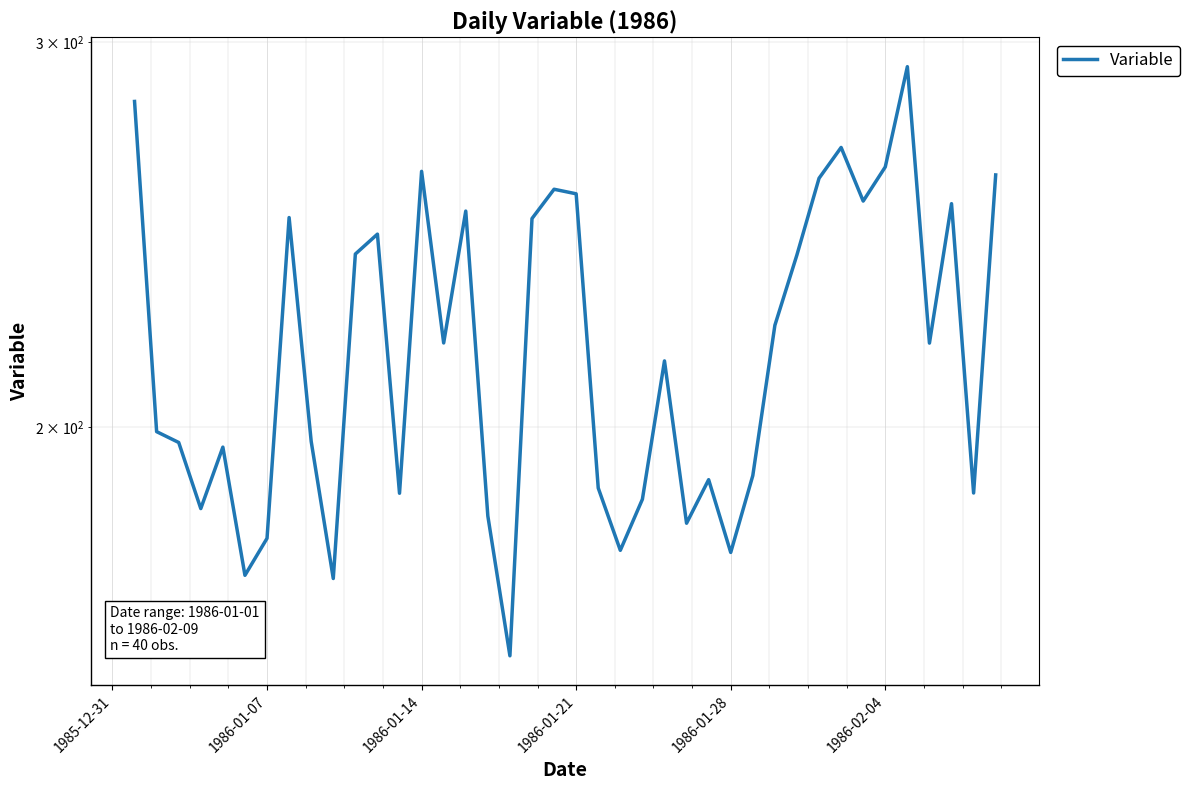

What is the minimum value shown in the chart?

157.1